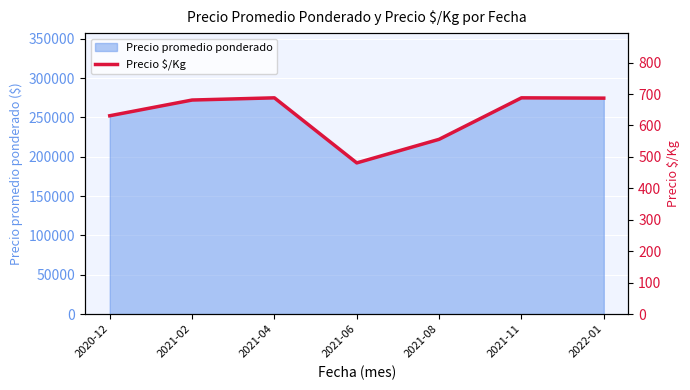

Reading left to right, extract all data points from this chart.

2020-12=631	2021-02=681	2021-04=688	2021-06=481	2021-08=556	2021-11=688	2022-01=687